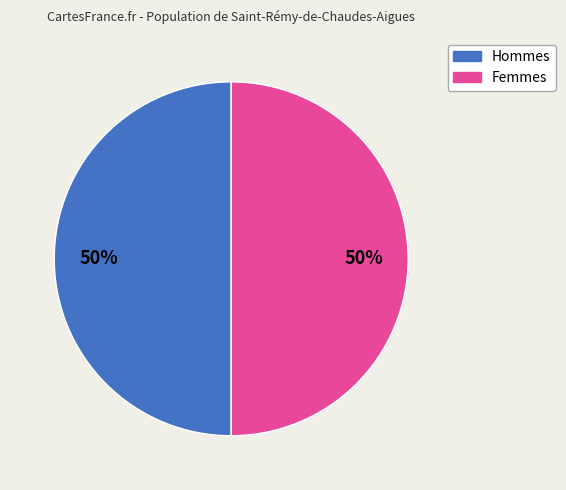

How many slices are in this pie chart?

2